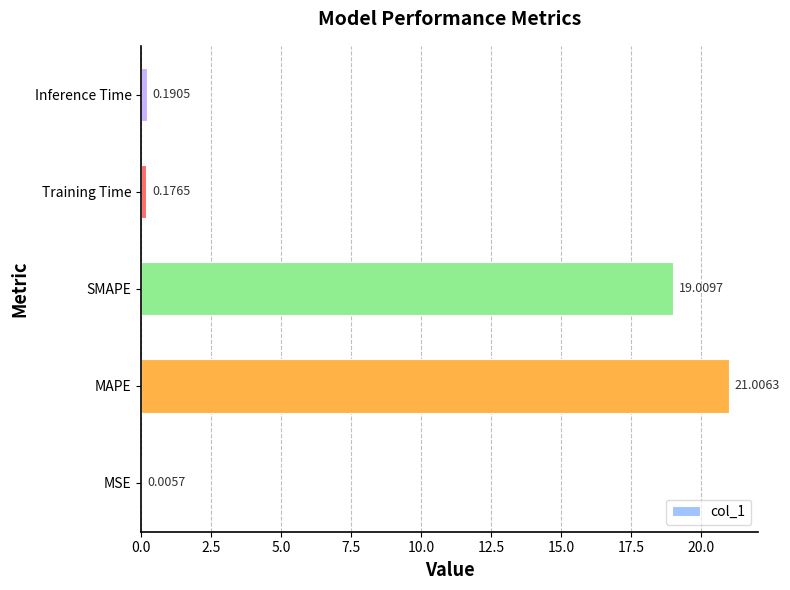

What is the sum of all values?

40.4